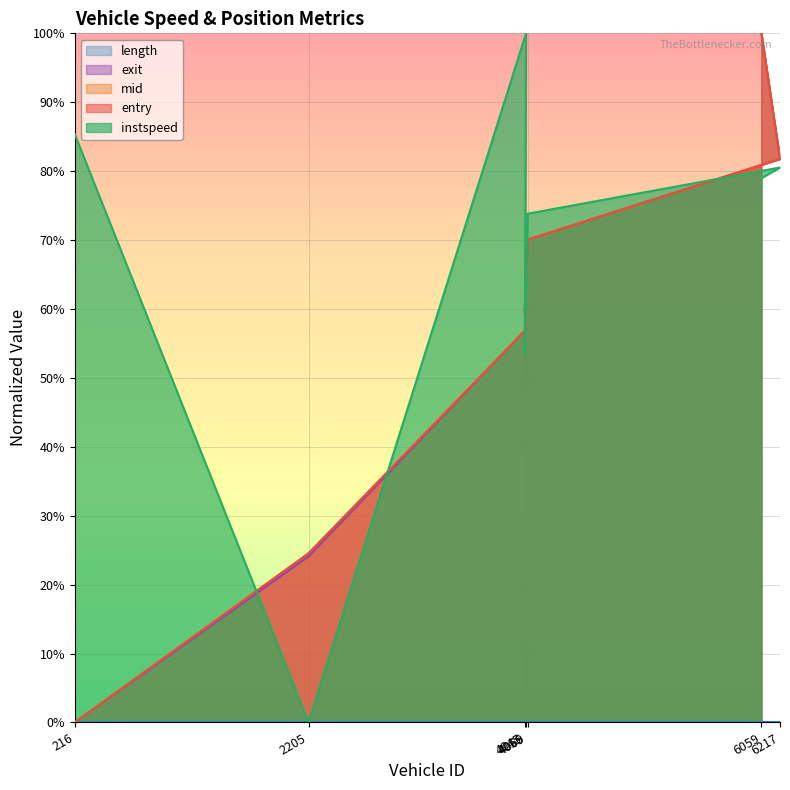

What is the value of the exit point at the 7th from the left?

1.0